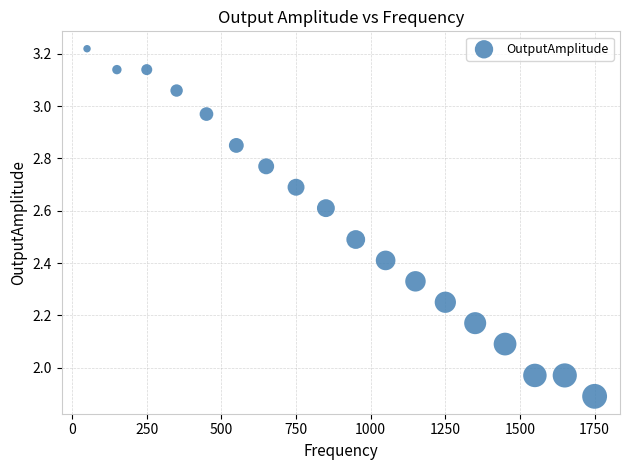

What is the range of Y values (max minus min)?

1.3